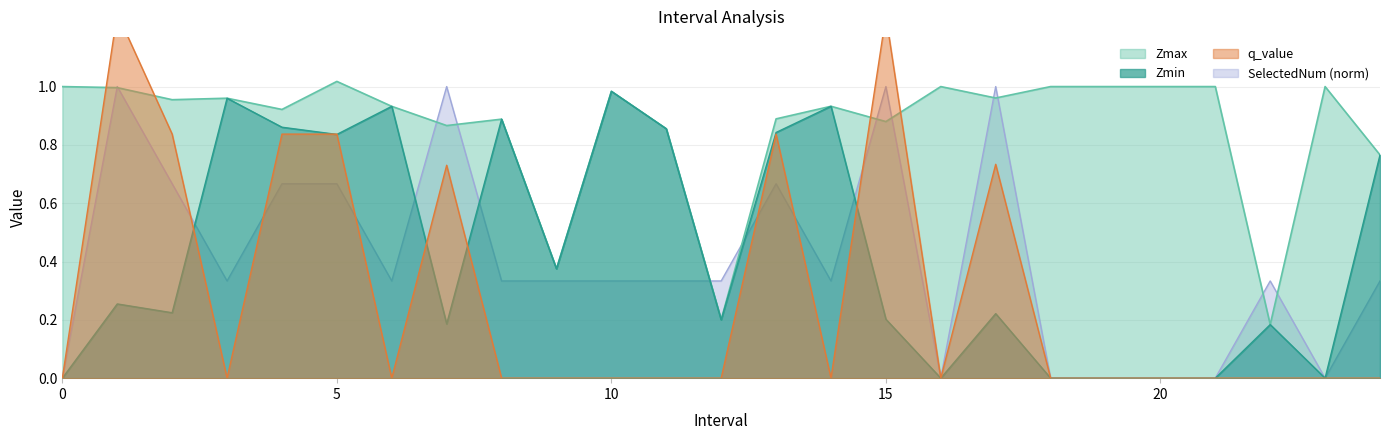

At how many categories does at least one series exceed 0?

25